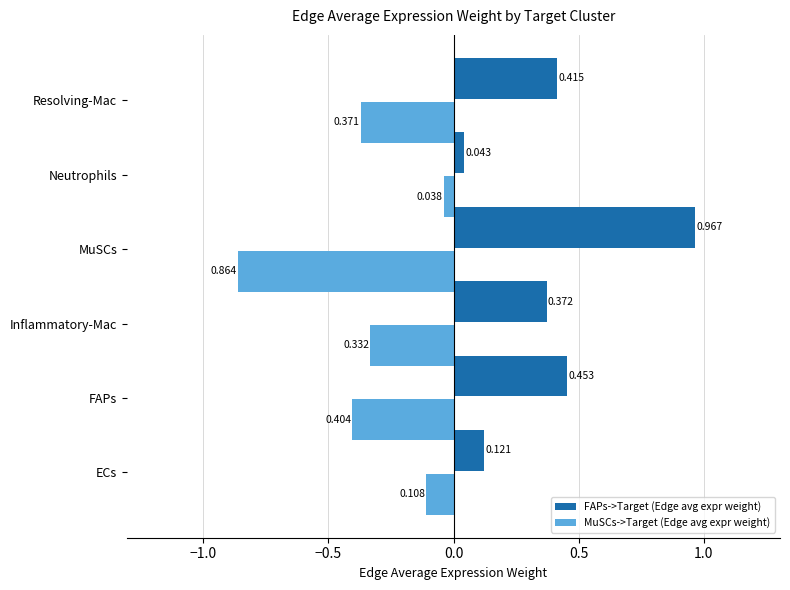

At which category is the sum across all series the highest?

MuSCs